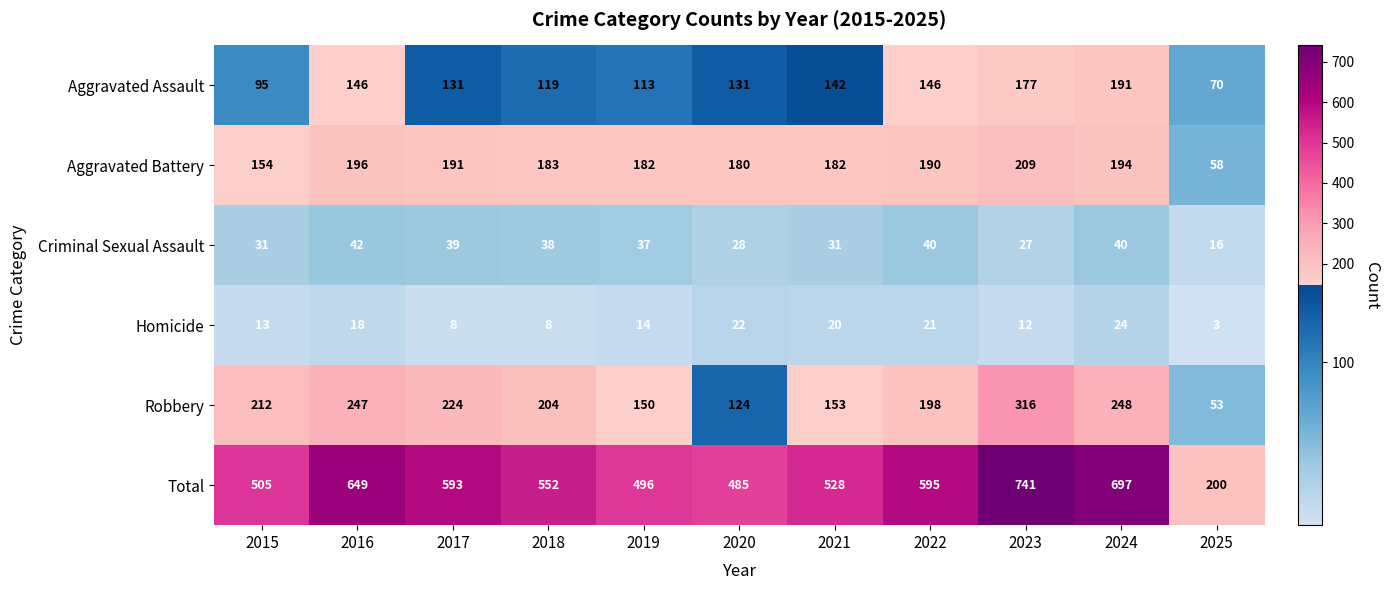

At which category is the sum across all series the highest?

2023